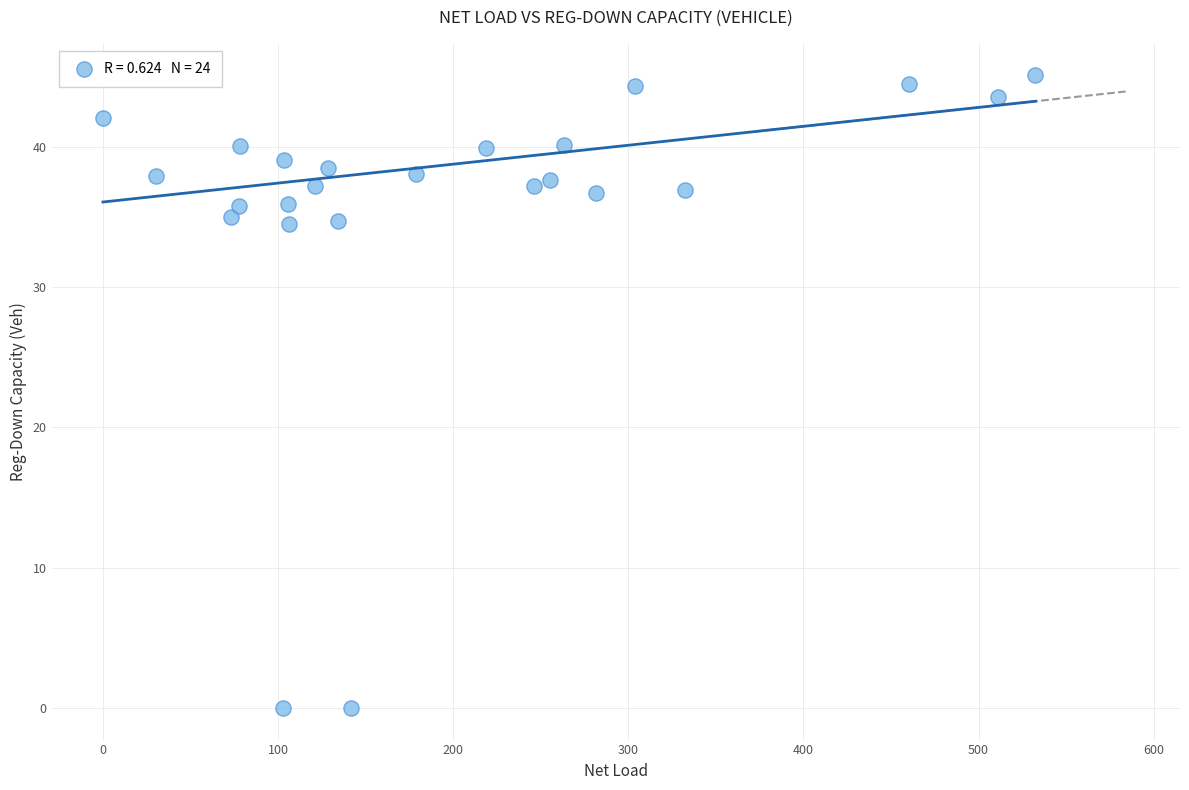

What is the range of X values (max minus min)?

532.5